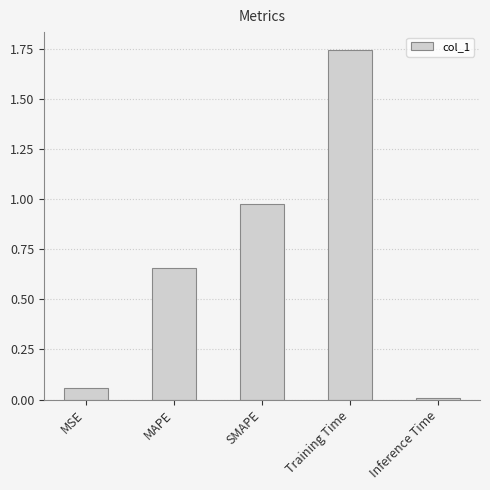

What is the label of the 3rd bar from the left?

SMAPE